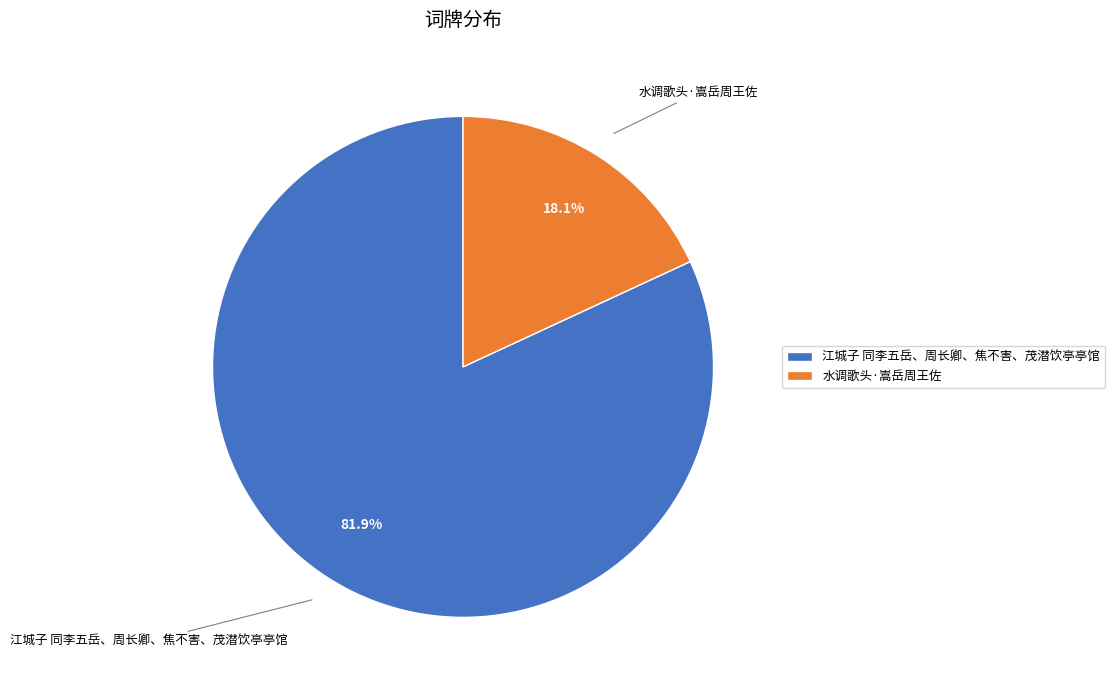

The 江城子 同李五岳、周长卿、焦不害、茂潜饮亭亭馆 slice represents 93% of the pie. True or false?

False